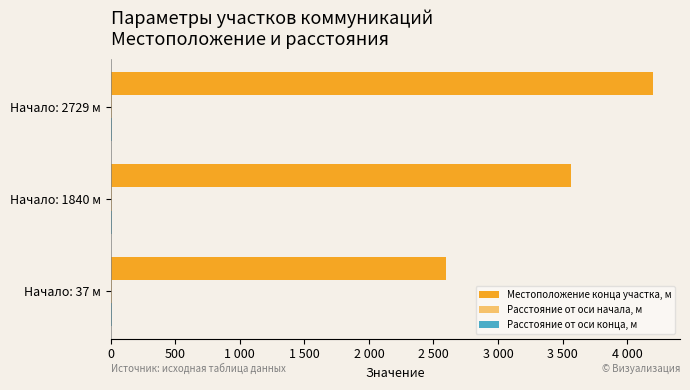

What is the average value of the Расстояние от оси начала, м series?

9